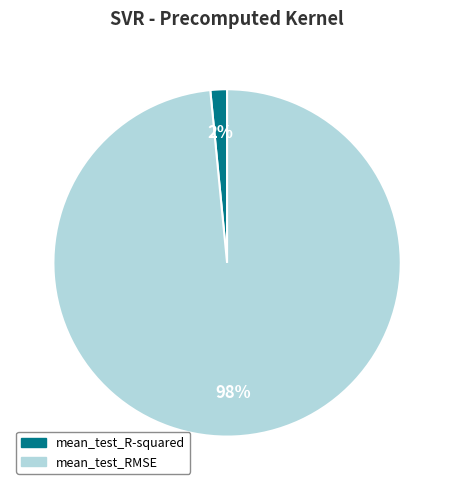

What is the majority slice?

mean_test_RMSE